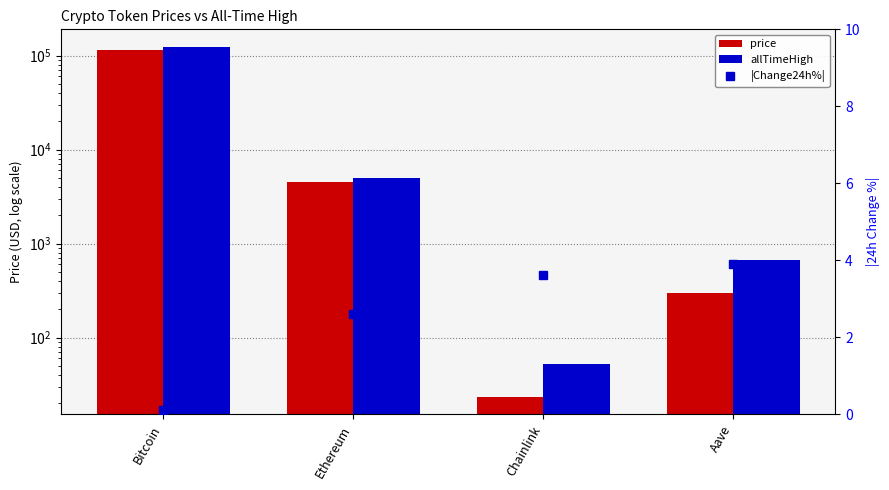

Reading left to right, transcribe all the data shown in this chart.

price: Bitcoin=115370.0	Ethereum=4525.0	Chainlink=23.4	Aave=296.5
allTimeHigh: Bitcoin=124128.0	Ethereum=4946.1	Chainlink=52.7	Aave=661.7
|Change24h%|: Bitcoin=0.1	Ethereum=2.6	Chainlink=3.6	Aave=3.9